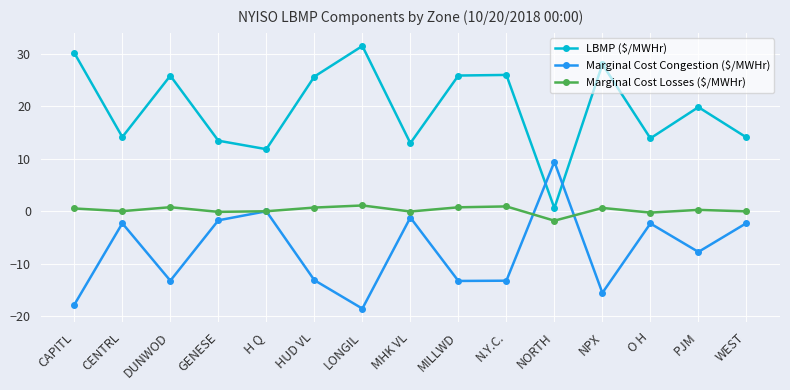

True or false: LBMP ($/MWHr) has a value of 19.3 at H Q.

False